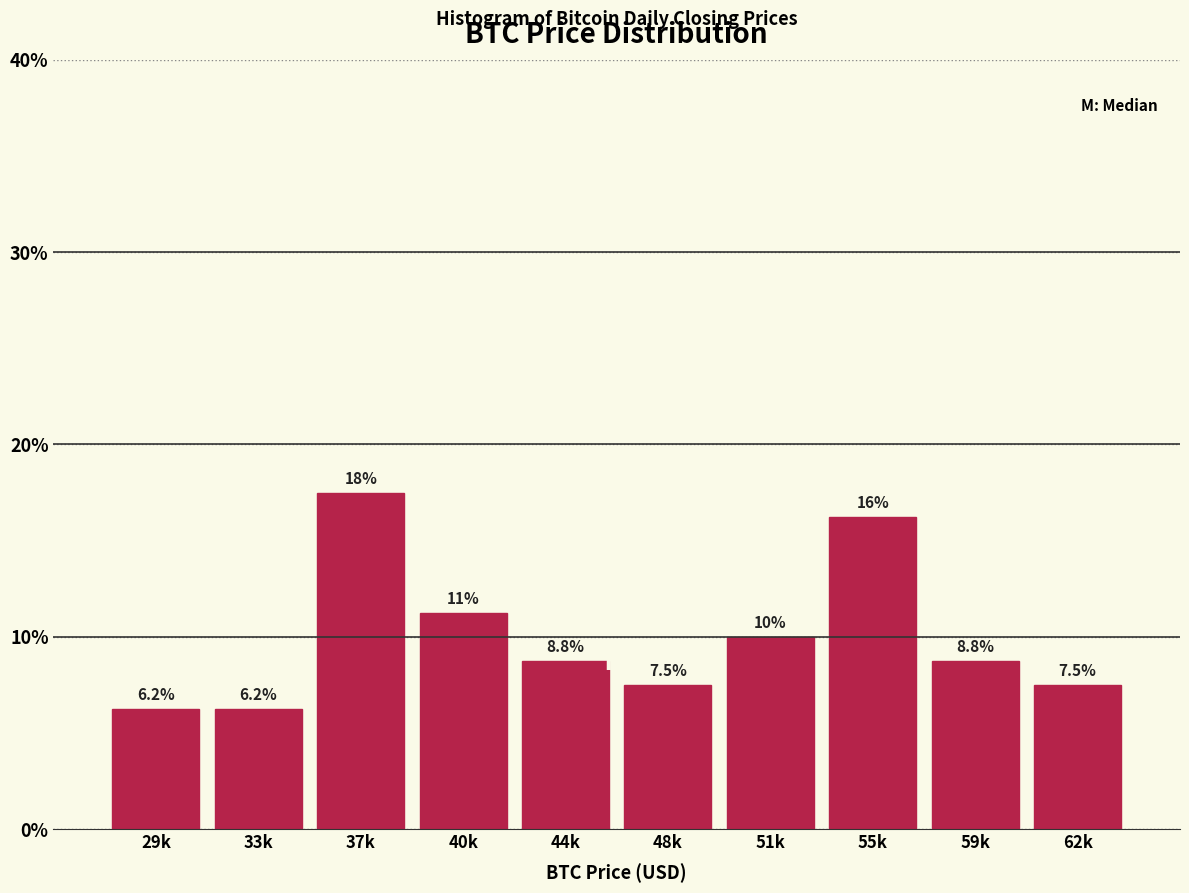

What is the greatest value displayed?

17.5